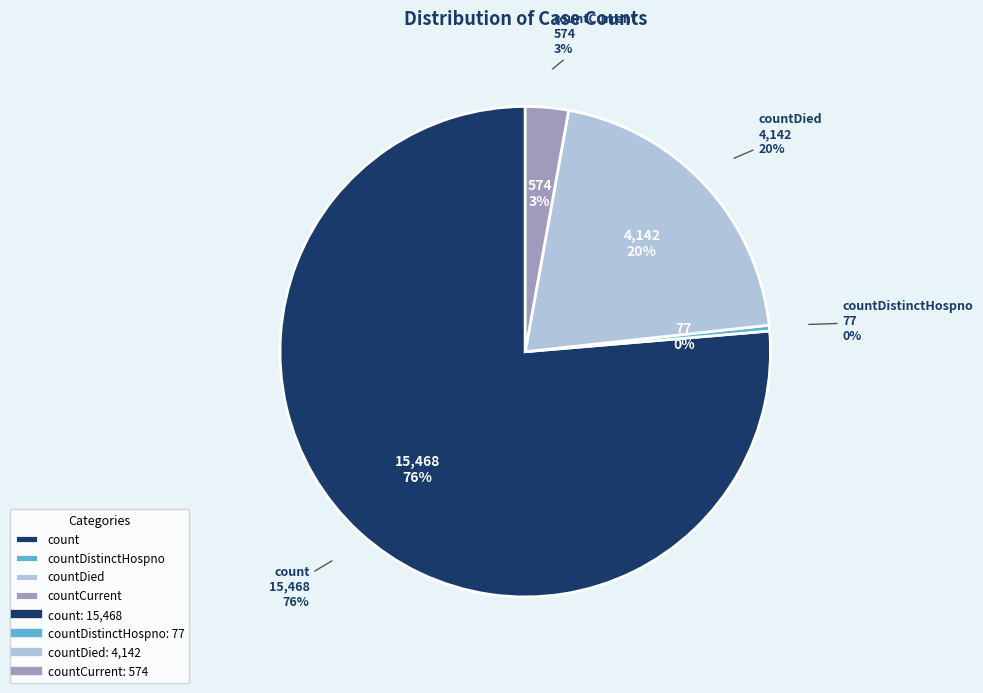

What percentage do countCurrent and countDistinctHospno together represent?

3.2%